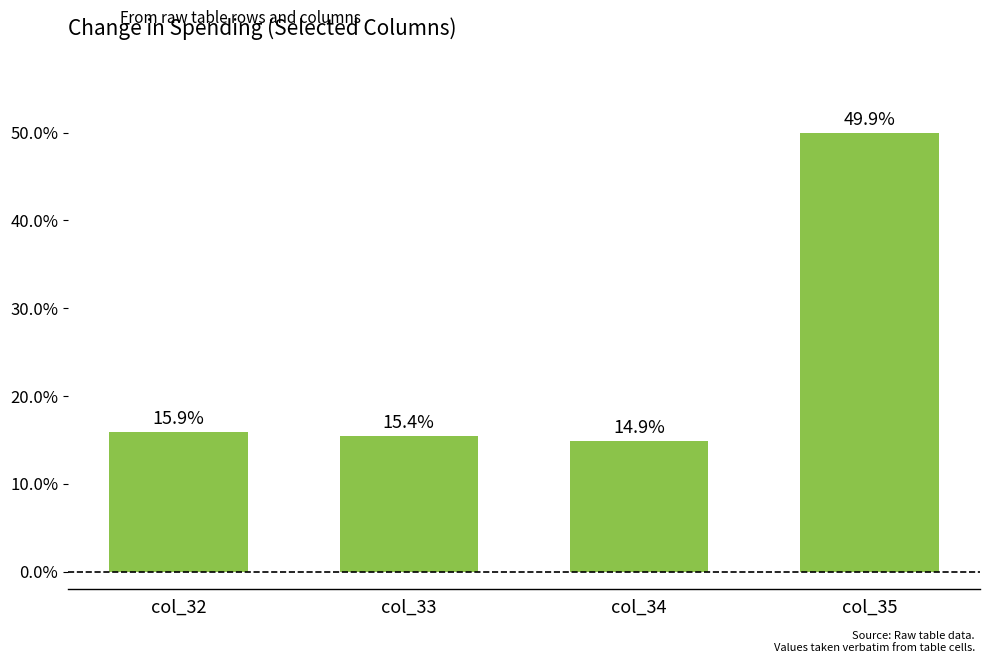

Approximately how many times larger is the value at col_34 compared to col_32?

0.9